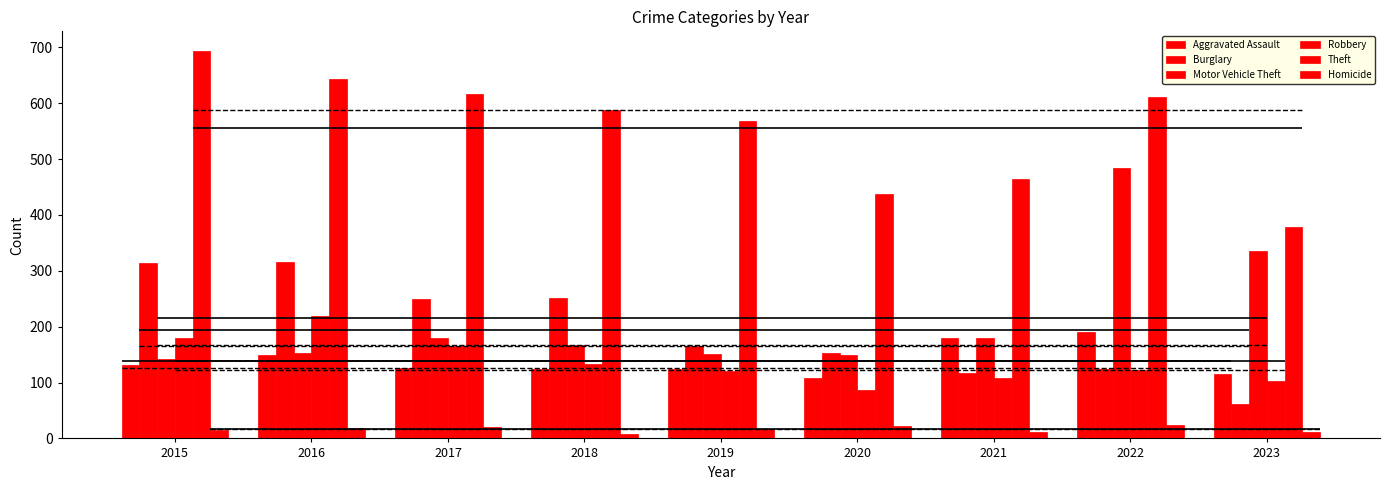

Rank the series at 2022 from highest to lowest value.

Theft, Motor Vehicle Theft, Aggravated Assault, Burglary, Robbery, Homicide